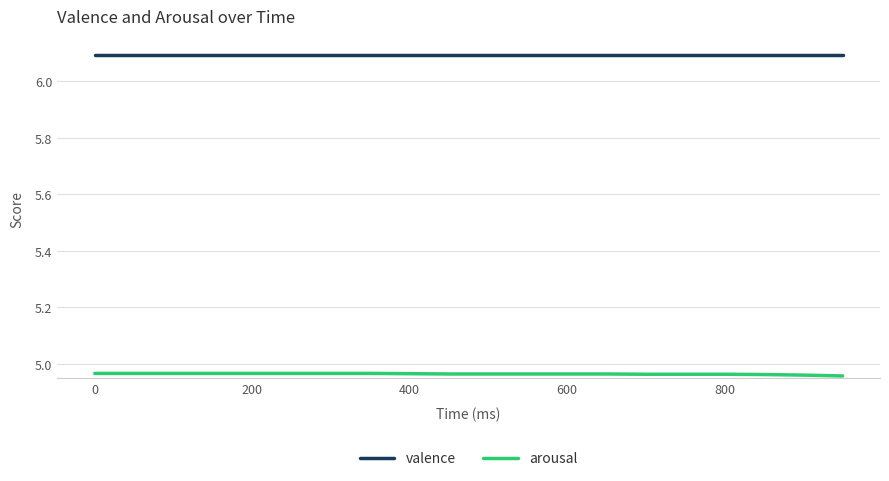

What are all the series names shown in the legend?

valence, arousal